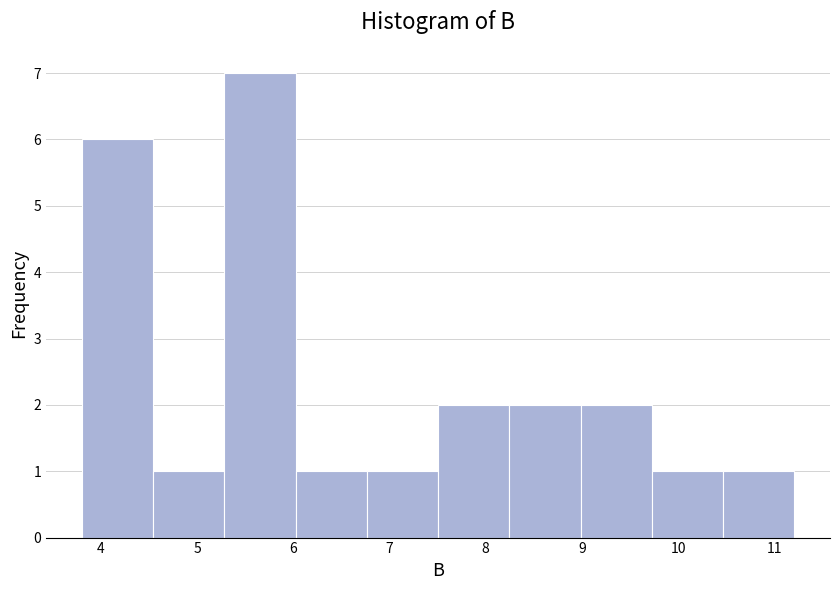

Which range on the x-axis has the tallest bar?

5.3 to 6.0